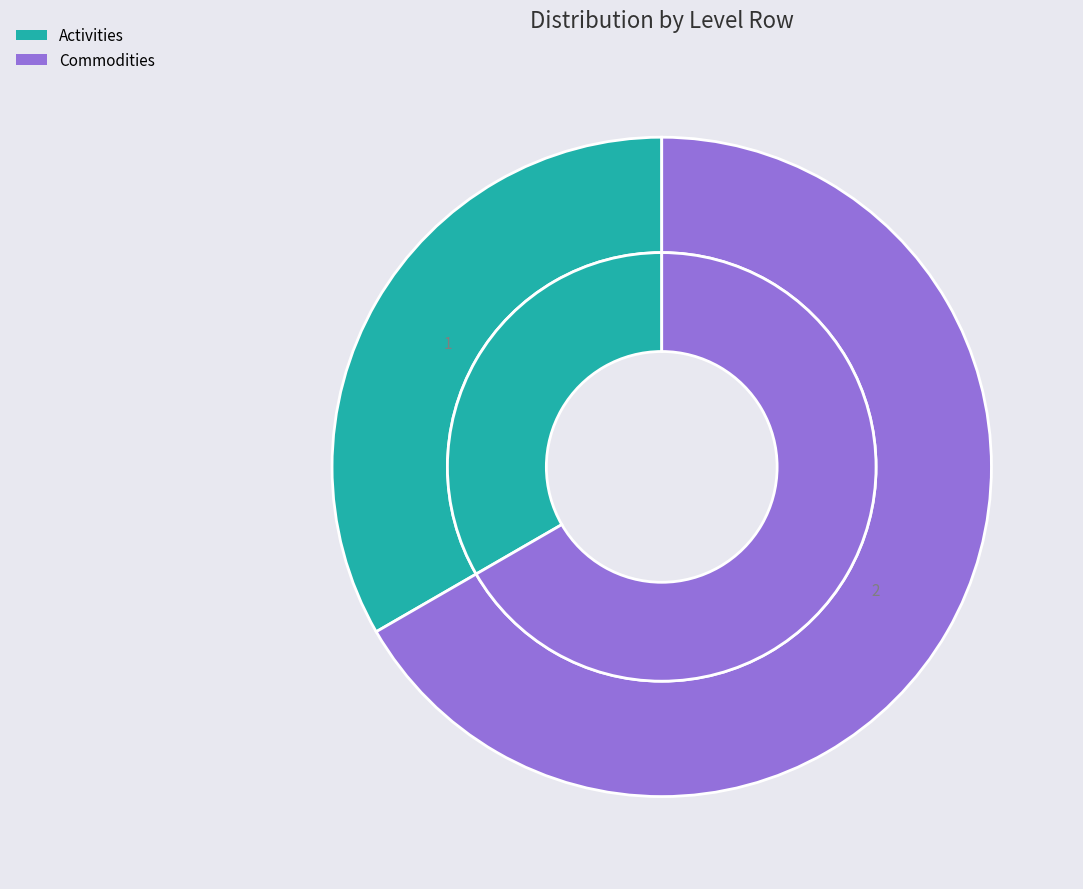

To the nearest percent, what is the average slice percentage?

50%